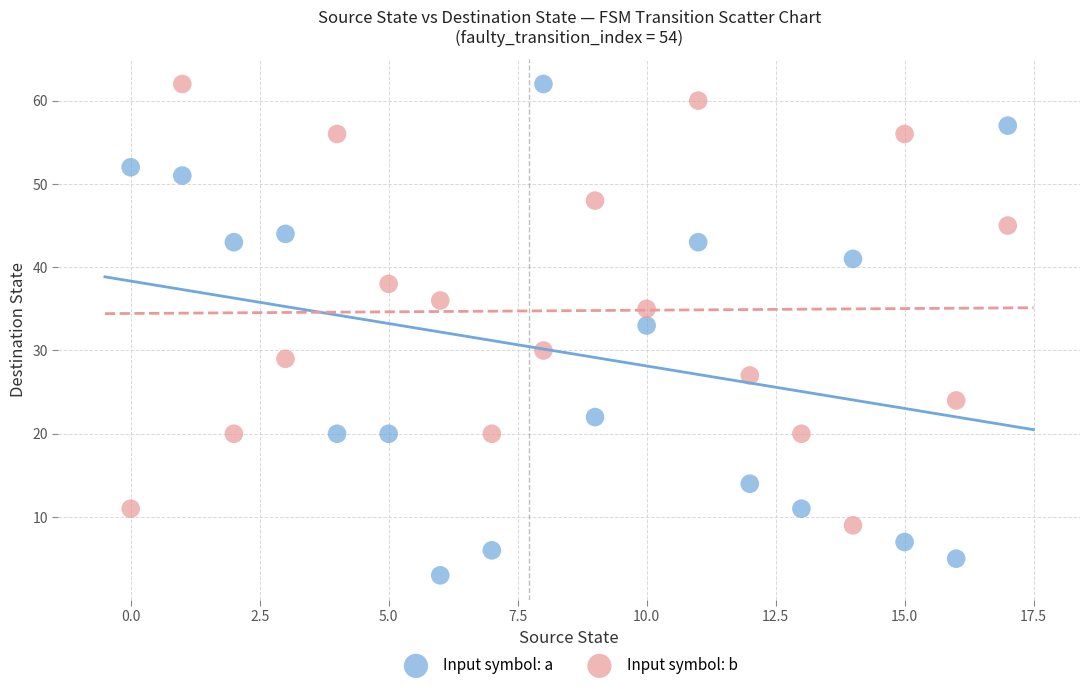

Across all data points, what is the range of Y values (max minus min)?

59